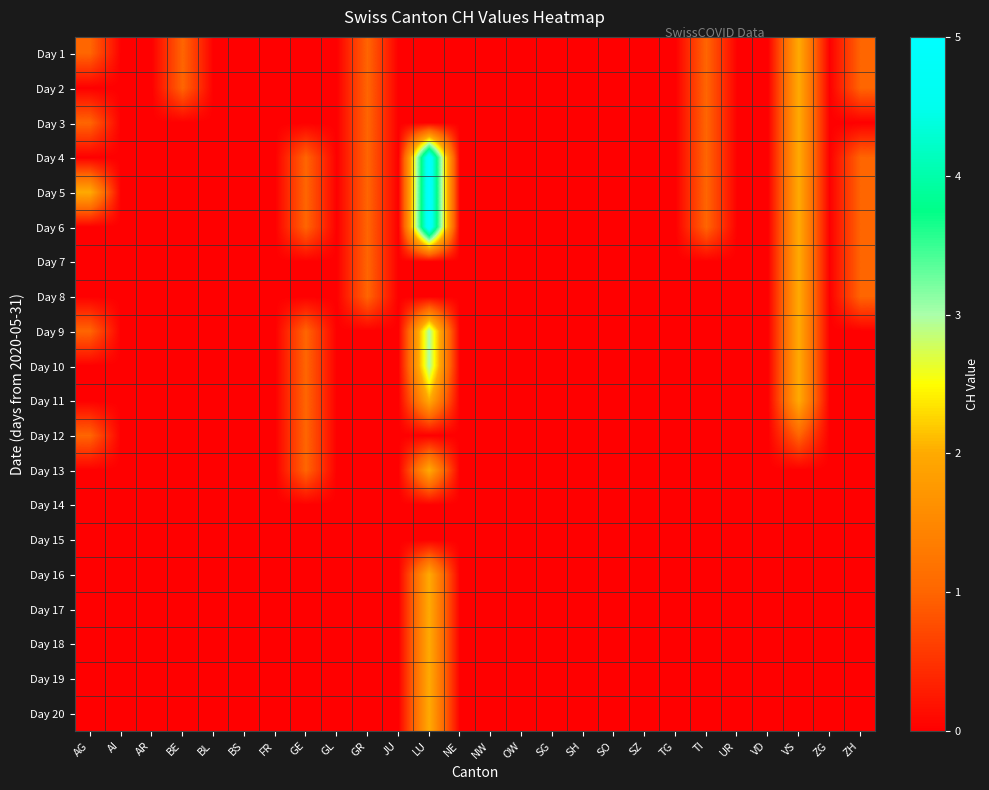

Reading left to right, what are all the values shown in this chart?

Day 1: AG=1	AI=0	AR=0	BE=1	BL=0	BS=0	FR=0	GE=0	GL=0	GR=1	JU=0	LU=0	NE=0	NW=0	OW=0	SG=0	SH=0	SO=0	SZ=0	TG=0	TI=1	UR=0	VD=0	VS=2	ZG=0	ZH=1
Day 2: AG=0	AI=0	AR=0	BE=1	BL=0	BS=0	FR=0	GE=0	GL=0	GR=1	JU=0	LU=0	NE=0	NW=0	OW=0	SG=0	SH=0	SO=0	SZ=0	TG=0	TI=1	UR=0	VD=0	VS=2	ZG=0	ZH=1
Day 3: AG=1	AI=0	AR=0	BE=0	BL=0	BS=0	FR=0	GE=0	GL=0	GR=1	JU=0	LU=0	NE=0	NW=0	OW=0	SG=0	SH=0	SO=0	SZ=0	TG=0	TI=1	UR=0	VD=0	VS=2	ZG=0	ZH=0
Day 4: AG=0	AI=0	AR=0	BE=0	BL=0	BS=0	FR=0	GE=1	GL=0	GR=1	JU=0	LU=5	NE=0	NW=0	OW=0	SG=0	SH=0	SO=0	SZ=0	TG=0	TI=1	UR=0	VD=0	VS=2	ZG=0	ZH=1
Day 5: AG=2	AI=0	AR=0	BE=0	BL=0	BS=0	FR=0	GE=1	GL=0	GR=1	JU=0	LU=5	NE=0	NW=0	OW=0	SG=0	SH=0	SO=0	SZ=0	TG=0	TI=1	UR=0	VD=0	VS=2	ZG=0	ZH=1
Day 6: AG=0	AI=0	AR=0	BE=0	BL=0	BS=0	FR=0	GE=1	GL=0	GR=1	JU=0	LU=5	NE=0	NW=0	OW=0	SG=0	SH=0	SO=0	SZ=0	TG=0	TI=1	UR=0	VD=0	VS=2	ZG=0	ZH=1
Day 7: AG=0	AI=0	AR=0	BE=0	BL=0	BS=0	FR=0	GE=0	GL=0	GR=1	JU=0	LU=0	NE=0	NW=0	OW=0	SG=0	SH=0	SO=0	SZ=0	TG=0	TI=0	UR=0	VD=0	VS=2	ZG=0	ZH=1
Day 8: AG=0	AI=0	AR=0	BE=0	BL=0	BS=0	FR=0	GE=0	GL=0	GR=1	JU=0	LU=0	NE=0	NW=0	OW=0	SG=0	SH=0	SO=0	SZ=0	TG=0	TI=0	UR=0	VD=0	VS=2	ZG=0	ZH=1
Day 9: AG=1	AI=0	AR=0	BE=0	BL=0	BS=0	FR=0	GE=1	GL=0	GR=0	JU=0	LU=3	NE=0	NW=0	OW=0	SG=0	SH=0	SO=0	SZ=0	TG=0	TI=0	UR=0	VD=0	VS=2	ZG=0	ZH=0
Day 10: AG=0	AI=0	AR=0	BE=0	BL=0	BS=0	FR=0	GE=1	GL=0	GR=0	JU=0	LU=3	NE=0	NW=0	OW=0	SG=0	SH=0	SO=0	SZ=0	TG=0	TI=0	UR=0	VD=0	VS=2	ZG=0	ZH=0
Day 11: AG=0	AI=0	AR=0	BE=0	BL=0	BS=0	FR=0	GE=1	GL=0	GR=0	JU=0	LU=2	NE=0	NW=0	OW=0	SG=0	SH=0	SO=0	SZ=0	TG=0	TI=0	UR=0	VD=0	VS=2	ZG=0	ZH=0
Day 12: AG=1	AI=0	AR=0	BE=0	BL=0	BS=0	FR=0	GE=1	GL=0	GR=0	JU=0	LU=0	NE=0	NW=0	OW=0	SG=0	SH=0	SO=0	SZ=0	TG=0	TI=0	UR=0	VD=0	VS=1	ZG=0	ZH=0
Day 13: AG=0	AI=0	AR=0	BE=0	BL=0	BS=0	FR=0	GE=1	GL=0	GR=0	JU=0	LU=2	NE=0	NW=0	OW=0	SG=0	SH=0	SO=0	SZ=0	TG=0	TI=0	UR=0	VD=0	VS=0	ZG=0	ZH=0
Day 14: AG=0	AI=0	AR=0	BE=0	BL=0	BS=0	FR=0	GE=0	GL=0	GR=0	JU=0	LU=0	NE=0	NW=0	OW=0	SG=0	SH=0	SO=0	SZ=0	TG=0	TI=0	UR=0	VD=0	VS=0	ZG=0	ZH=0
Day 15: AG=0	AI=0	AR=0	BE=0	BL=0	BS=0	FR=0	GE=0	GL=0	GR=0	JU=0	LU=0	NE=0	NW=0	OW=0	SG=0	SH=0	SO=0	SZ=0	TG=0	TI=0	UR=0	VD=0	VS=0	ZG=0	ZH=0
Day 16: AG=0	AI=0	AR=0	BE=0	BL=0	BS=0	FR=0	GE=0	GL=0	GR=0	JU=0	LU=2	NE=0	NW=0	OW=0	SG=0	SH=0	SO=0	SZ=0	TG=0	TI=0	UR=0	VD=0	VS=0	ZG=0	ZH=0
Day 17: AG=0	AI=0	AR=0	BE=0	BL=0	BS=0	FR=0	GE=0	GL=0	GR=0	JU=0	LU=2	NE=0	NW=0	OW=0	SG=0	SH=0	SO=0	SZ=0	TG=0	TI=0	UR=0	VD=0	VS=0	ZG=0	ZH=0
Day 18: AG=0	AI=0	AR=0	BE=0	BL=0	BS=0	FR=0	GE=0	GL=0	GR=0	JU=0	LU=2	NE=0	NW=0	OW=0	SG=0	SH=0	SO=0	SZ=0	TG=0	TI=0	UR=0	VD=0	VS=0	ZG=0	ZH=0
Day 19: AG=0	AI=0	AR=0	BE=0	BL=0	BS=0	FR=0	GE=0	GL=0	GR=0	JU=0	LU=2	NE=0	NW=0	OW=0	SG=0	SH=0	SO=0	SZ=0	TG=0	TI=0	UR=0	VD=0	VS=0	ZG=0	ZH=0
Day 20: AG=0	AI=0	AR=0	BE=0	BL=0	BS=0	FR=0	GE=0	GL=0	GR=0	JU=0	LU=2	NE=0	NW=0	OW=0	SG=0	SH=0	SO=0	SZ=0	TG=0	TI=0	UR=0	VD=0	VS=0	ZG=0	ZH=0